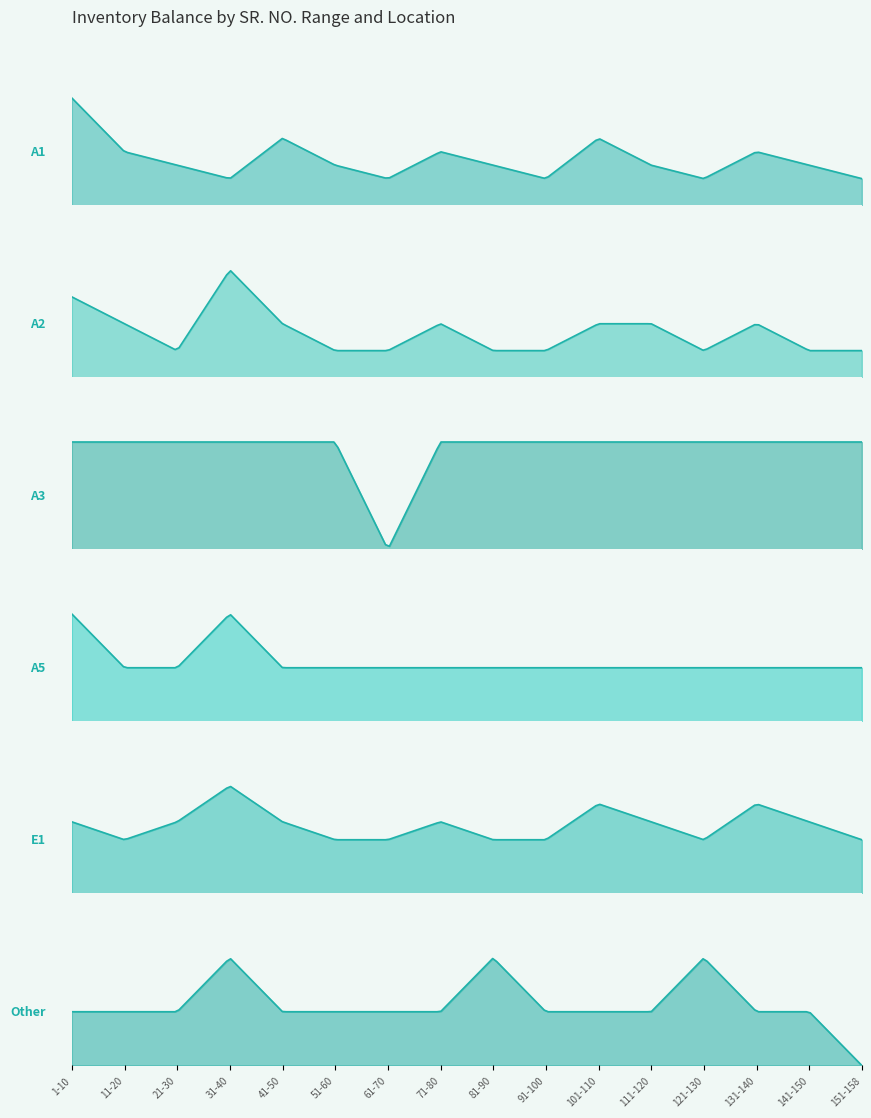

How many values in the Quantity series exceed 12?

6